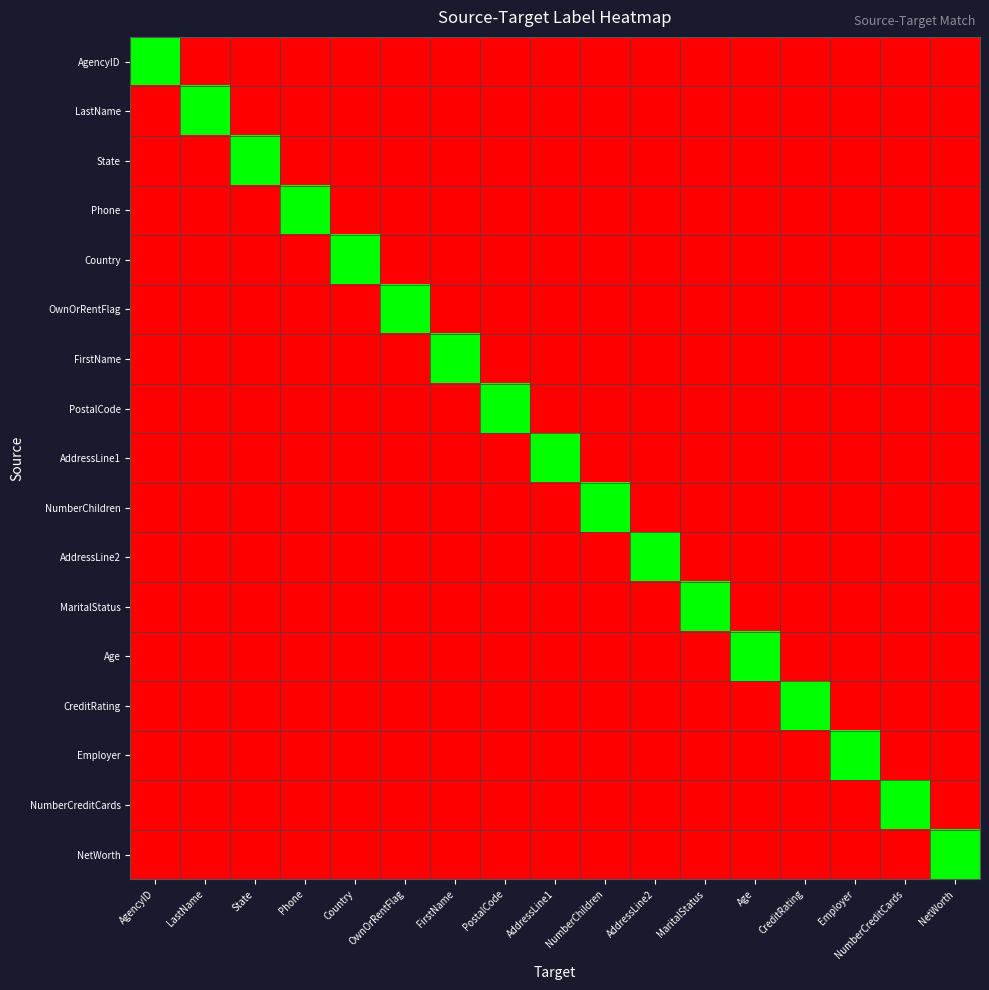

Reading left to right, list all the values displayed in this chart.

AgencyID: AgencyID=1	LastName=0	State=0	Phone=0	Country=0	OwnOrRentFlag=0	FirstName=0	PostalCode=0	AddressLine1=0	NumberChildren=0	AddressLine2=0	MaritalStatus=0	Age=0	CreditRating=0	Employer=0	NumberCreditCards=0	NetWorth=0
LastName: AgencyID=0	LastName=1	State=0	Phone=0	Country=0	OwnOrRentFlag=0	FirstName=0	PostalCode=0	AddressLine1=0	NumberChildren=0	AddressLine2=0	MaritalStatus=0	Age=0	CreditRating=0	Employer=0	NumberCreditCards=0	NetWorth=0
State: AgencyID=0	LastName=0	State=1	Phone=0	Country=0	OwnOrRentFlag=0	FirstName=0	PostalCode=0	AddressLine1=0	NumberChildren=0	AddressLine2=0	MaritalStatus=0	Age=0	CreditRating=0	Employer=0	NumberCreditCards=0	NetWorth=0
Phone: AgencyID=0	LastName=0	State=0	Phone=1	Country=0	OwnOrRentFlag=0	FirstName=0	PostalCode=0	AddressLine1=0	NumberChildren=0	AddressLine2=0	MaritalStatus=0	Age=0	CreditRating=0	Employer=0	NumberCreditCards=0	NetWorth=0
Country: AgencyID=0	LastName=0	State=0	Phone=0	Country=1	OwnOrRentFlag=0	FirstName=0	PostalCode=0	AddressLine1=0	NumberChildren=0	AddressLine2=0	MaritalStatus=0	Age=0	CreditRating=0	Employer=0	NumberCreditCards=0	NetWorth=0
OwnOrRentFlag: AgencyID=0	LastName=0	State=0	Phone=0	Country=0	OwnOrRentFlag=1	FirstName=0	PostalCode=0	AddressLine1=0	NumberChildren=0	AddressLine2=0	MaritalStatus=0	Age=0	CreditRating=0	Employer=0	NumberCreditCards=0	NetWorth=0
FirstName: AgencyID=0	LastName=0	State=0	Phone=0	Country=0	OwnOrRentFlag=0	FirstName=1	PostalCode=0	AddressLine1=0	NumberChildren=0	AddressLine2=0	MaritalStatus=0	Age=0	CreditRating=0	Employer=0	NumberCreditCards=0	NetWorth=0
PostalCode: AgencyID=0	LastName=0	State=0	Phone=0	Country=0	OwnOrRentFlag=0	FirstName=0	PostalCode=1	AddressLine1=0	NumberChildren=0	AddressLine2=0	MaritalStatus=0	Age=0	CreditRating=0	Employer=0	NumberCreditCards=0	NetWorth=0
AddressLine1: AgencyID=0	LastName=0	State=0	Phone=0	Country=0	OwnOrRentFlag=0	FirstName=0	PostalCode=0	AddressLine1=1	NumberChildren=0	AddressLine2=0	MaritalStatus=0	Age=0	CreditRating=0	Employer=0	NumberCreditCards=0	NetWorth=0
NumberChildren: AgencyID=0	LastName=0	State=0	Phone=0	Country=0	OwnOrRentFlag=0	FirstName=0	PostalCode=0	AddressLine1=0	NumberChildren=1	AddressLine2=0	MaritalStatus=0	Age=0	CreditRating=0	Employer=0	NumberCreditCards=0	NetWorth=0
AddressLine2: AgencyID=0	LastName=0	State=0	Phone=0	Country=0	OwnOrRentFlag=0	FirstName=0	PostalCode=0	AddressLine1=0	NumberChildren=0	AddressLine2=1	MaritalStatus=0	Age=0	CreditRating=0	Employer=0	NumberCreditCards=0	NetWorth=0
MaritalStatus: AgencyID=0	LastName=0	State=0	Phone=0	Country=0	OwnOrRentFlag=0	FirstName=0	PostalCode=0	AddressLine1=0	NumberChildren=0	AddressLine2=0	MaritalStatus=1	Age=0	CreditRating=0	Employer=0	NumberCreditCards=0	NetWorth=0
Age: AgencyID=0	LastName=0	State=0	Phone=0	Country=0	OwnOrRentFlag=0	FirstName=0	PostalCode=0	AddressLine1=0	NumberChildren=0	AddressLine2=0	MaritalStatus=0	Age=1	CreditRating=0	Employer=0	NumberCreditCards=0	NetWorth=0
CreditRating: AgencyID=0	LastName=0	State=0	Phone=0	Country=0	OwnOrRentFlag=0	FirstName=0	PostalCode=0	AddressLine1=0	NumberChildren=0	AddressLine2=0	MaritalStatus=0	Age=0	CreditRating=1	Employer=0	NumberCreditCards=0	NetWorth=0
Employer: AgencyID=0	LastName=0	State=0	Phone=0	Country=0	OwnOrRentFlag=0	FirstName=0	PostalCode=0	AddressLine1=0	NumberChildren=0	AddressLine2=0	MaritalStatus=0	Age=0	CreditRating=0	Employer=1	NumberCreditCards=0	NetWorth=0
NumberCreditCards: AgencyID=0	LastName=0	State=0	Phone=0	Country=0	OwnOrRentFlag=0	FirstName=0	PostalCode=0	AddressLine1=0	NumberChildren=0	AddressLine2=0	MaritalStatus=0	Age=0	CreditRating=0	Employer=0	NumberCreditCards=1	NetWorth=0
NetWorth: AgencyID=0	LastName=0	State=0	Phone=0	Country=0	OwnOrRentFlag=0	FirstName=0	PostalCode=0	AddressLine1=0	NumberChildren=0	AddressLine2=0	MaritalStatus=0	Age=0	CreditRating=0	Employer=0	NumberCreditCards=0	NetWorth=1